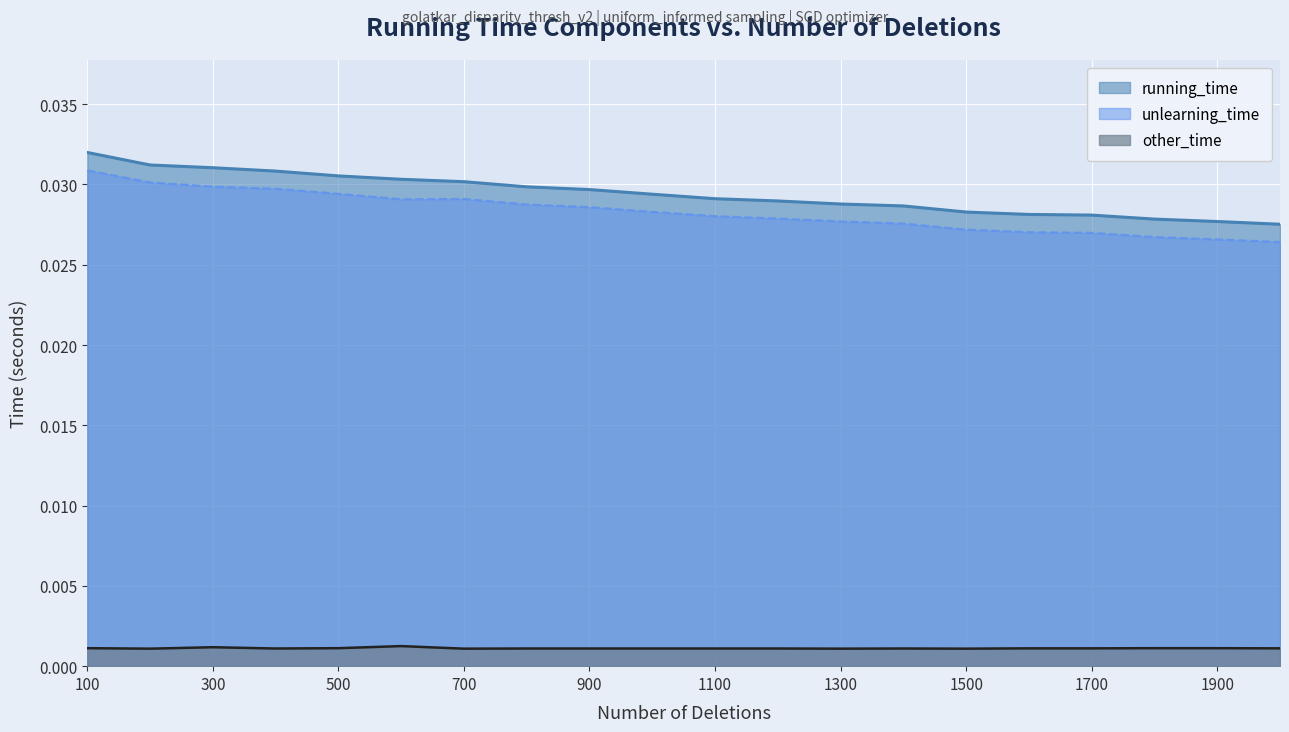

True or false: other_time and running_time cross at least once.

False